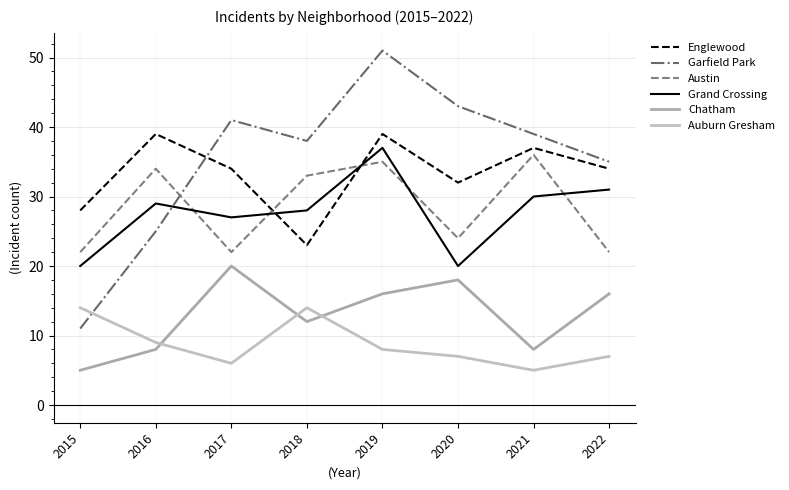

At which label does Austin reach its peak?

2021